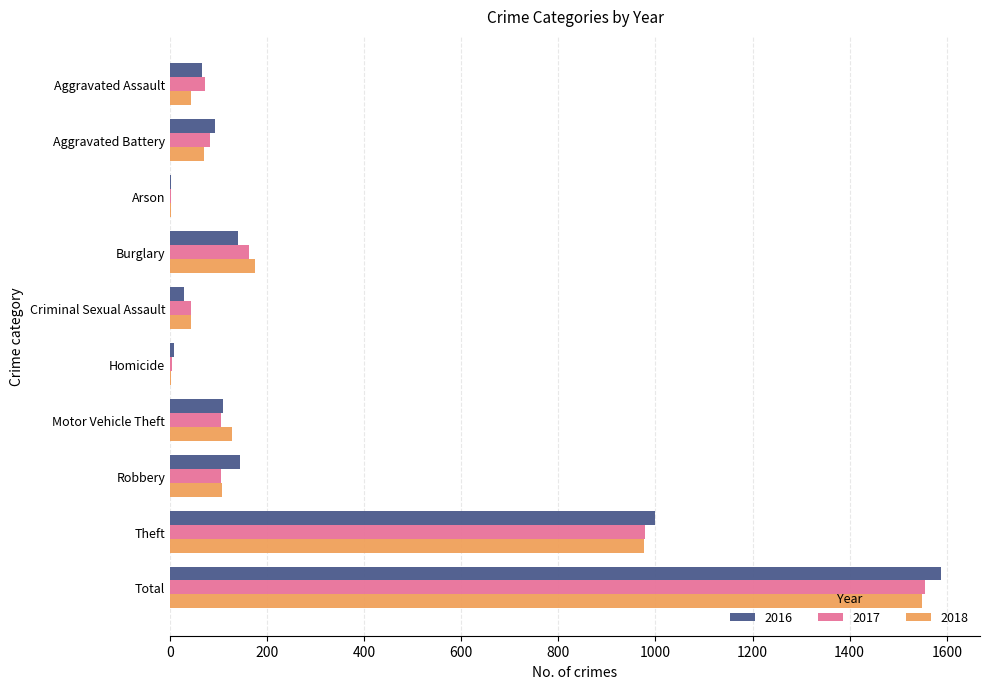

Count the number of categories in the chart.

10